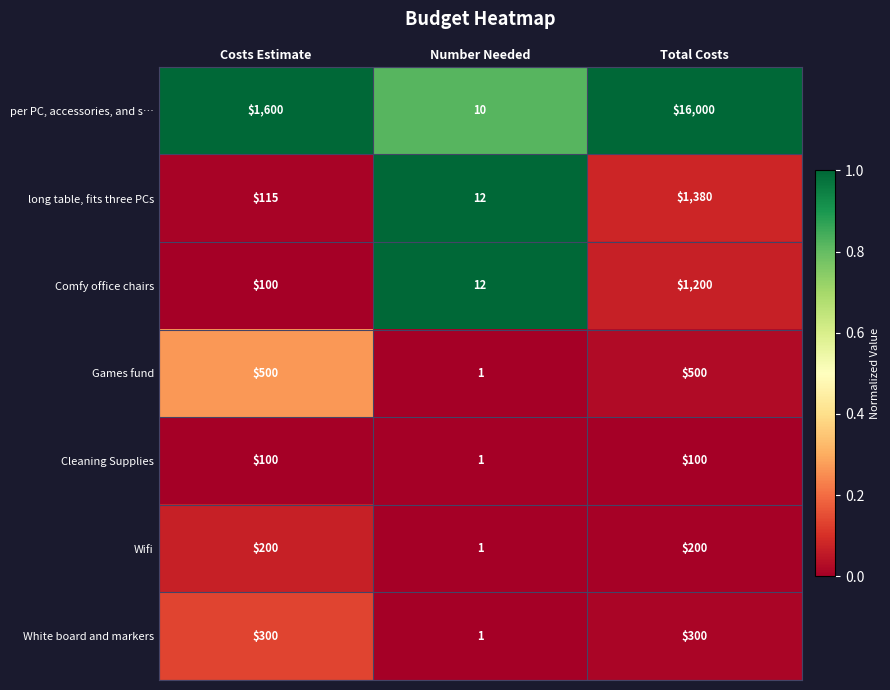

The value of White board and markers at Total Costs is 401. True or false?

False